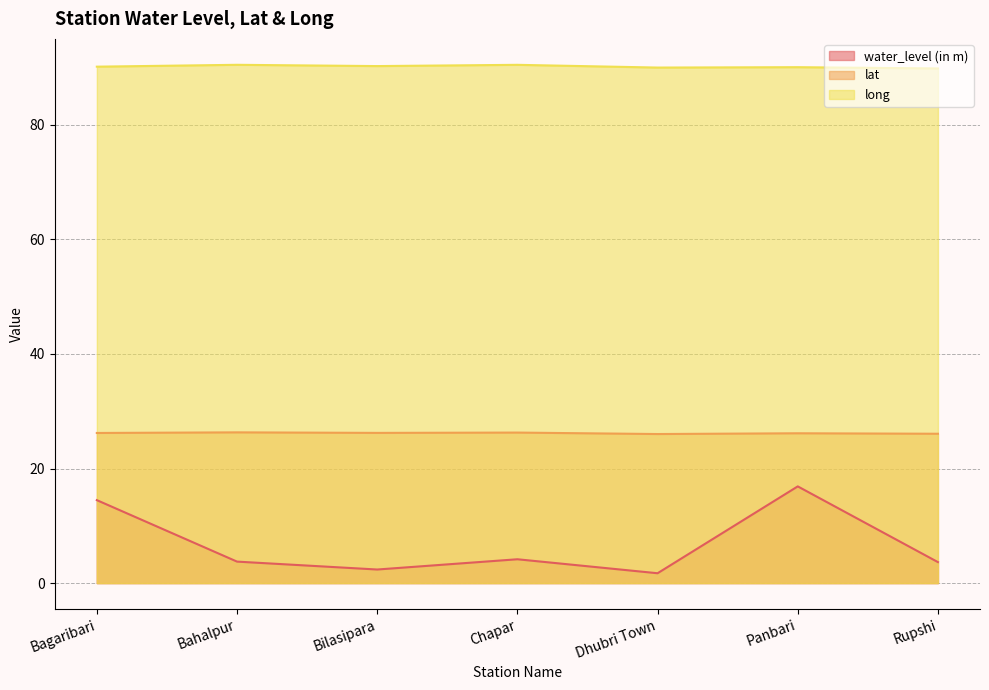

Which series has the widest spread of values?

water_level (in m)